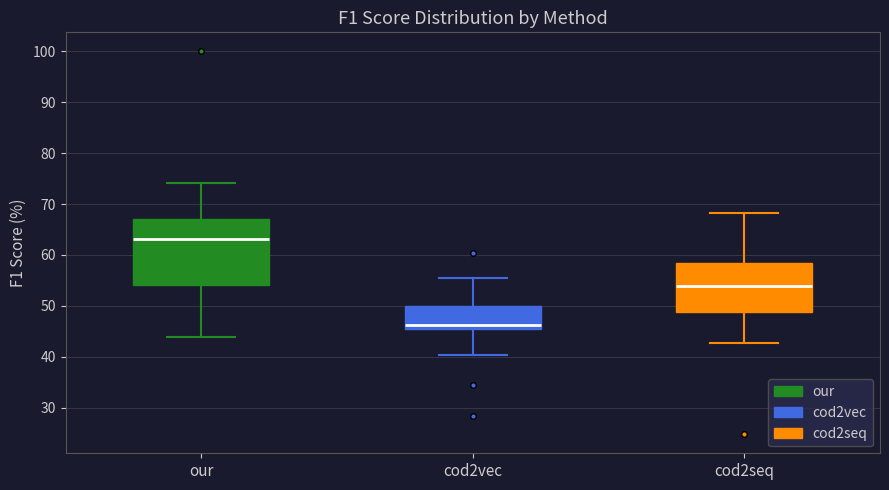

Where is the lower edge of the box for cod2seq on the y-axis? The values are not printed on the chart, so give them approximately, as read against the axis.

49